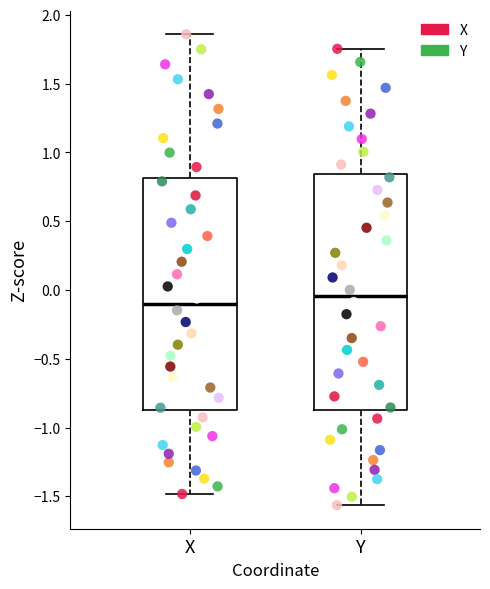

Where does the upper whisker of the box for X end on the y-axis? The values are not printed on the chart, so give them approximately, as read against the axis.

1.85